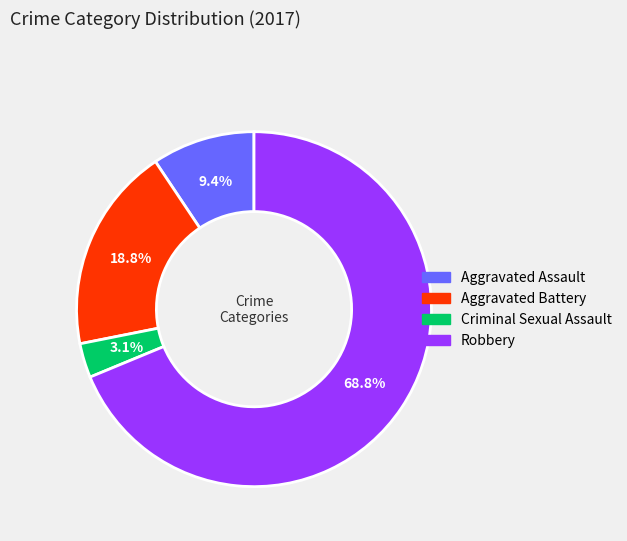

How many segments does this pie chart have?

4